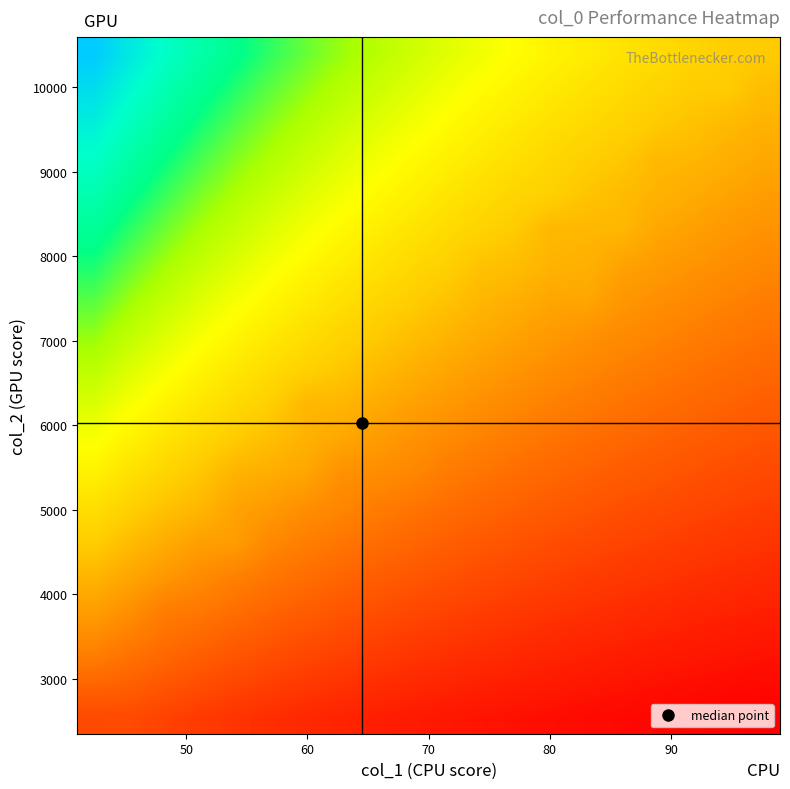

Count the number of data series in this chart.

20